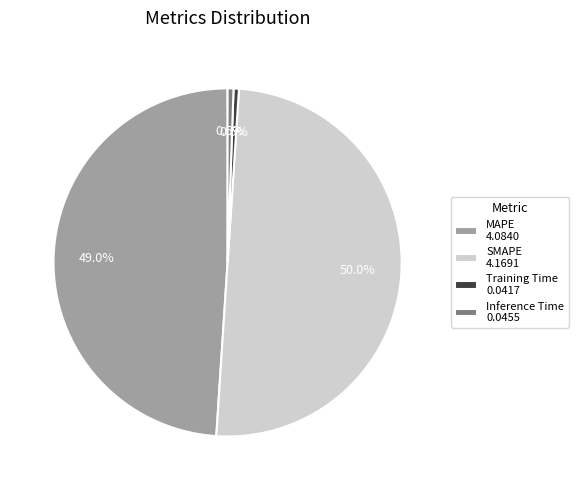

Do MAPE 4.0840 and Inference Time 0.0455 together represent more than half of the pie?

No